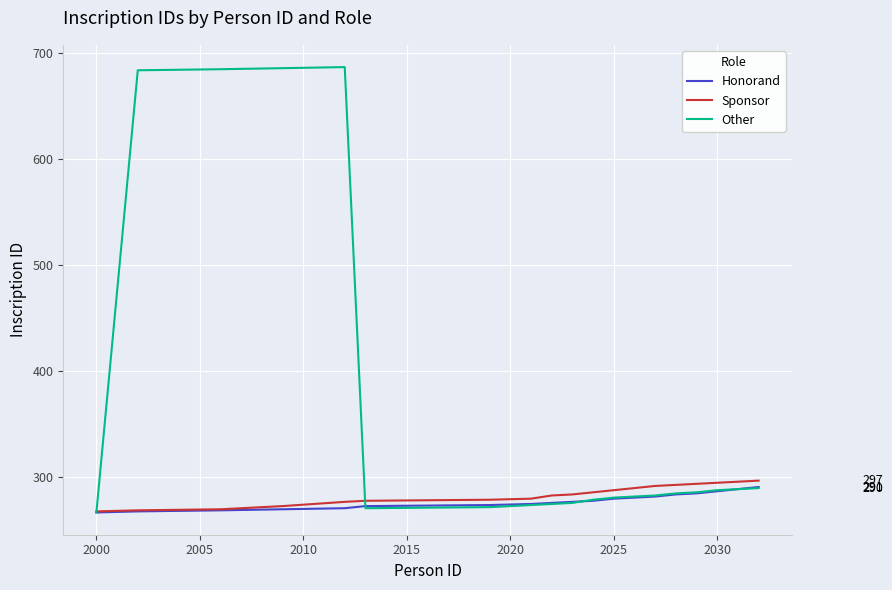

True or false: Other has more than 0 points higher than both neighbors.

True